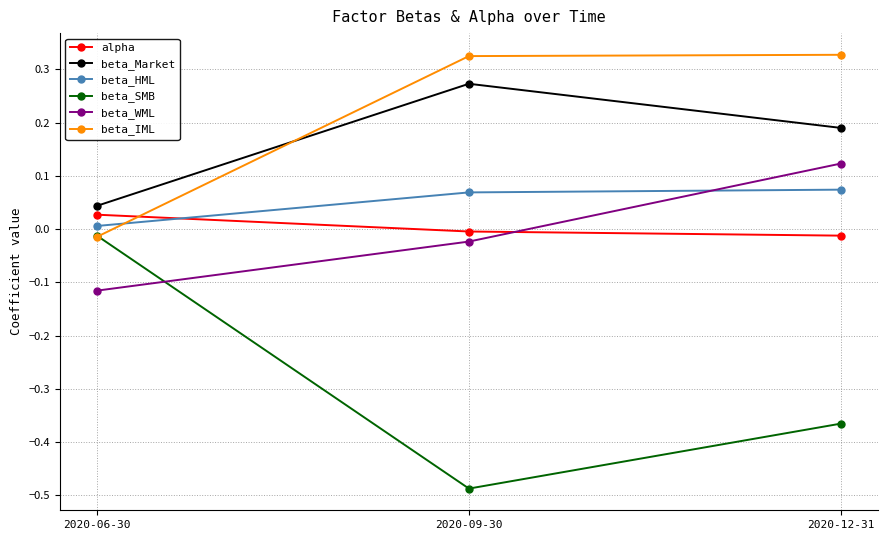

What are all the series names shown in the legend?

alpha, beta_Market, beta_HML, beta_SMB, beta_WML, beta_IML